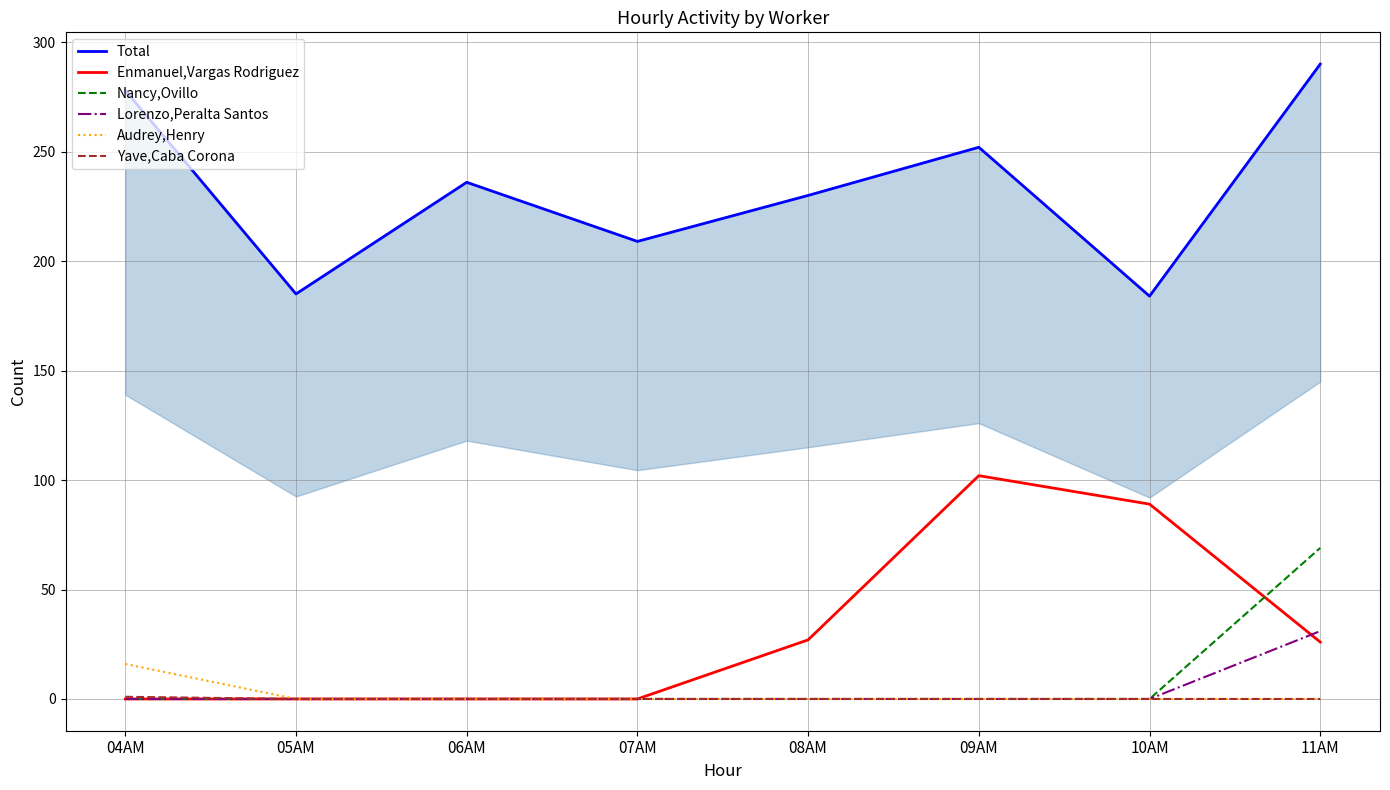

List the labels in order of Lorenzo,Peralta Santos value, largest first.

11AM, 04AM, 05AM, 06AM, 07AM, 08AM, 09AM, 10AM